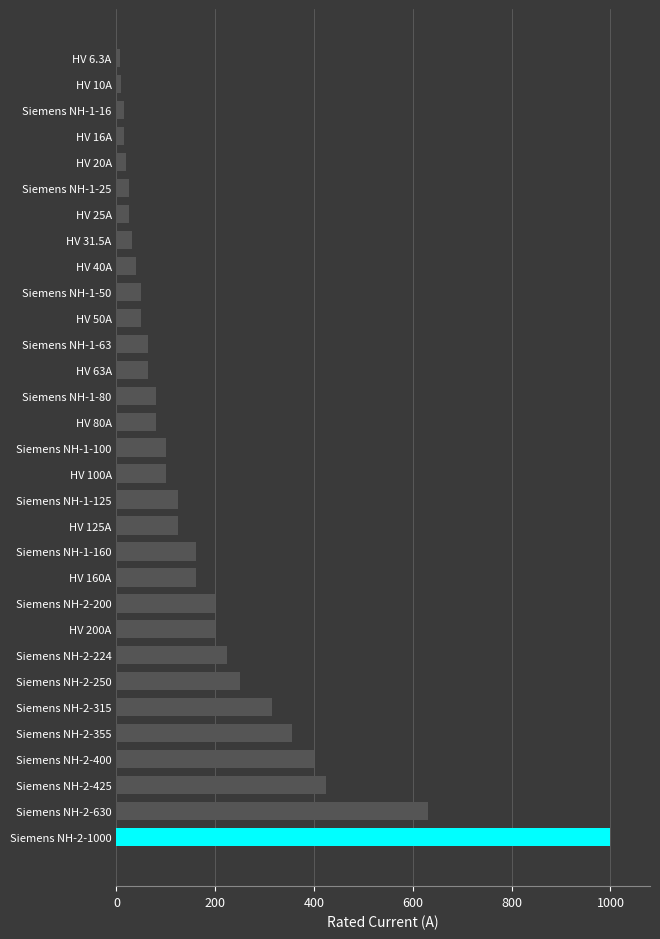

What is the sum of all values?

5344.8